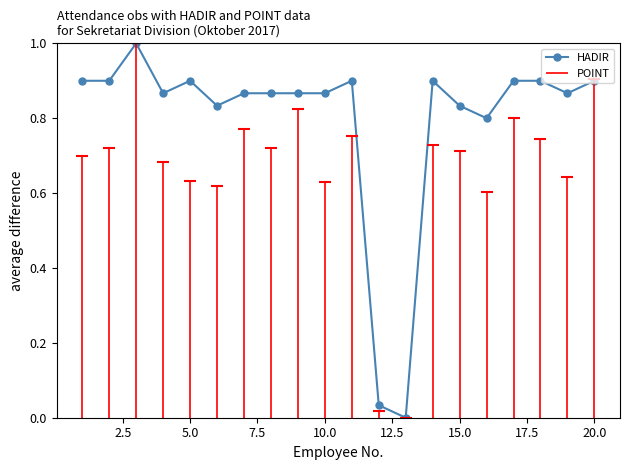

True or false: HADIR has more than 0 points higher than both neighbors.

True